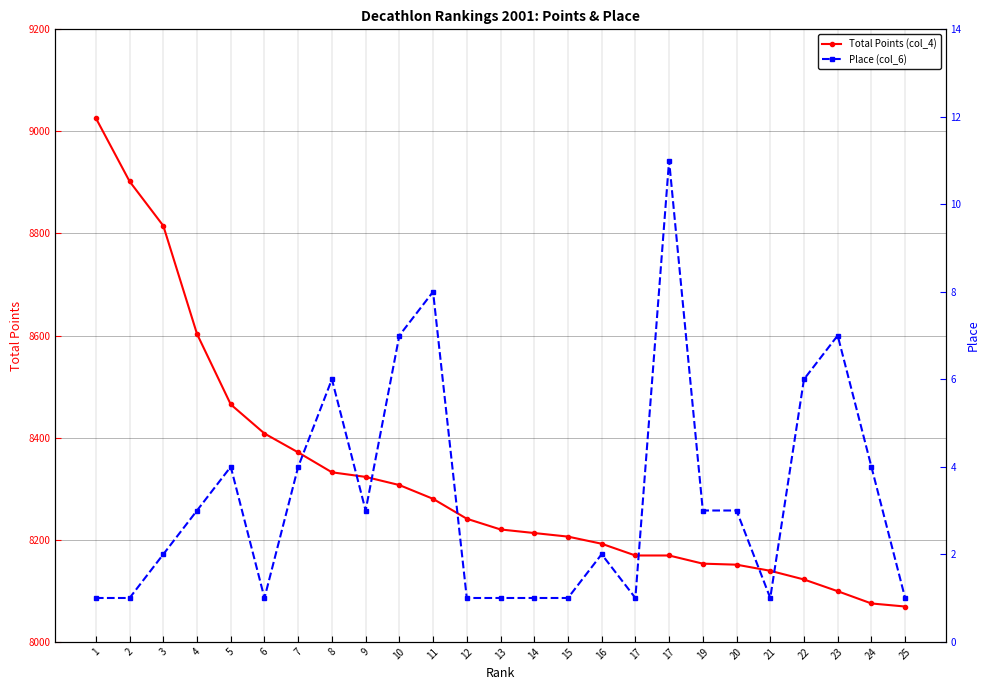

What is the difference between the highest and lowest values at 7?

8367